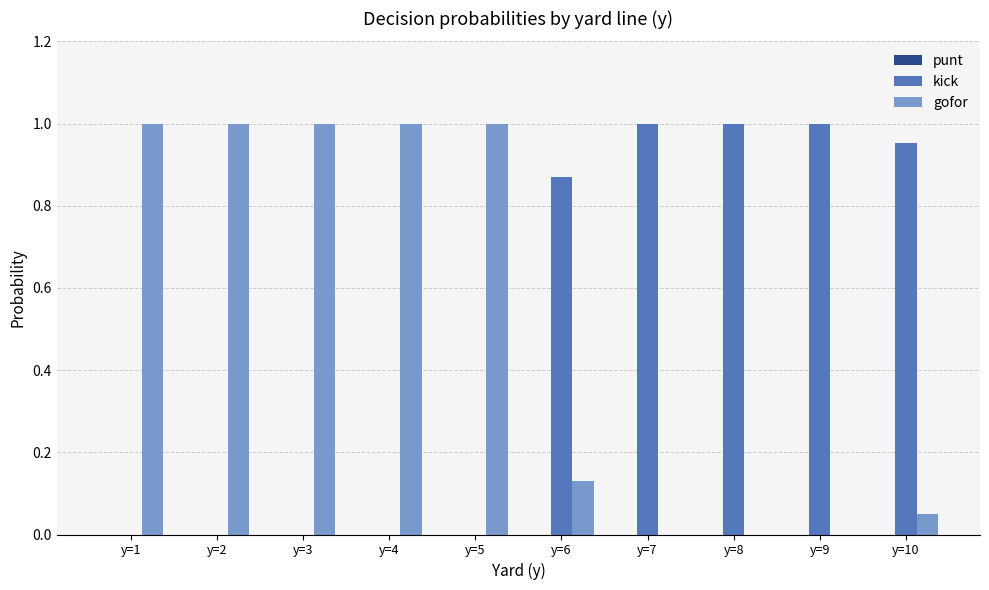

What is the sum of all gofor values?

5.2